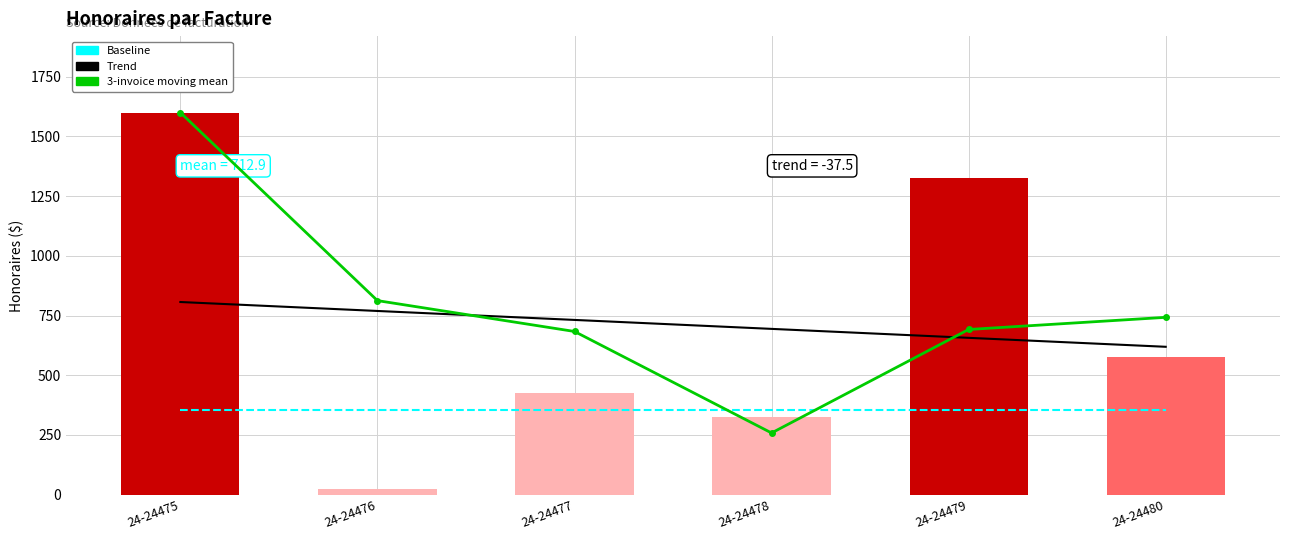

Which series changed the most between 24-24476 and 24-24480?

Honoraires